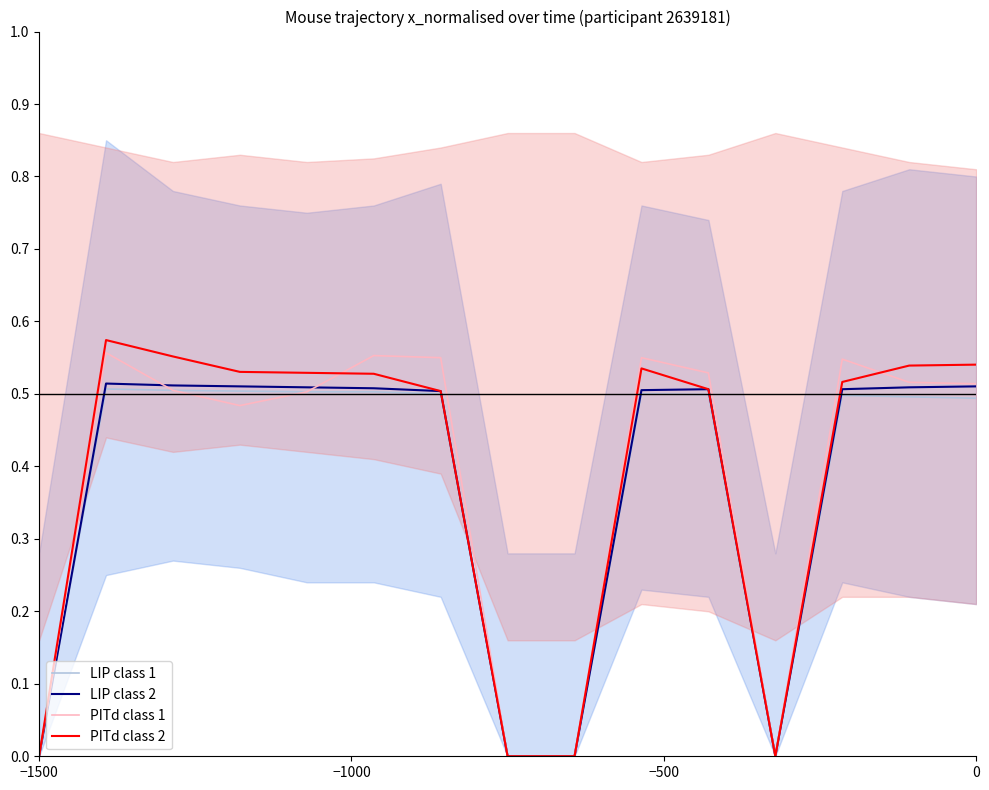

Is this an area chart (filled region under the line)?

No